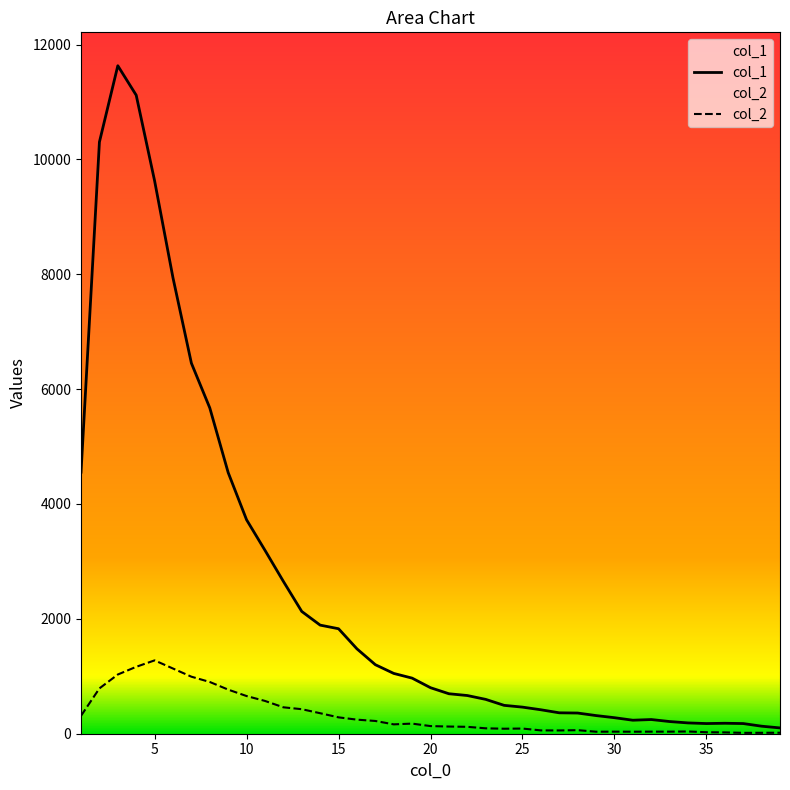

Does the chart have visible grid lines?

No